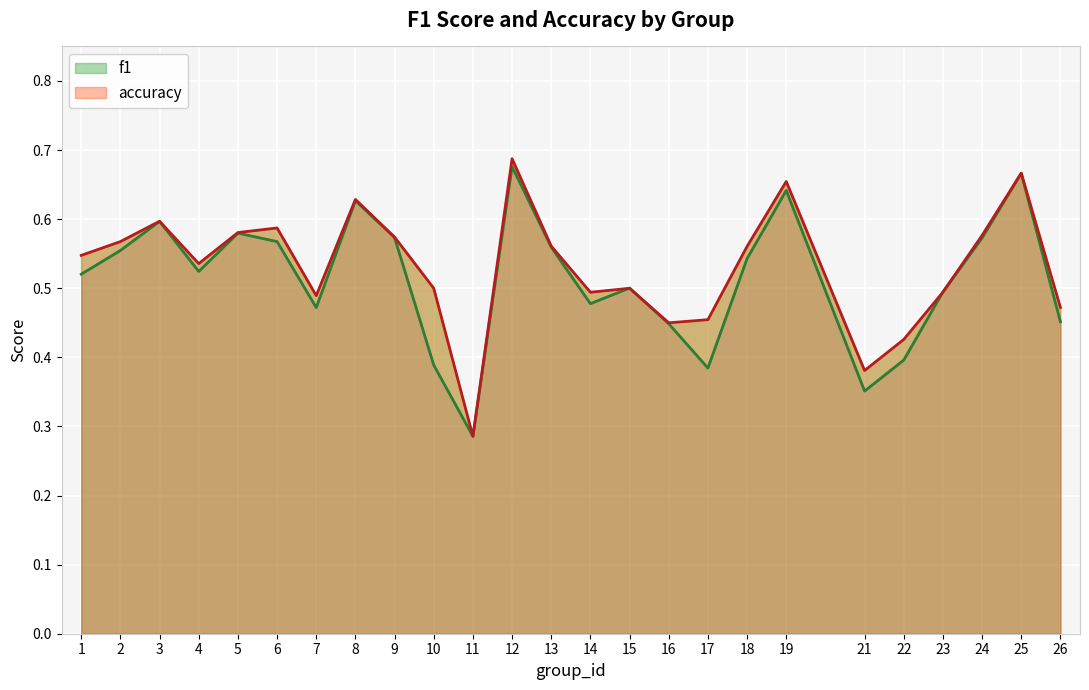

True or false: accuracy has more than 2 interior local peaks.

True